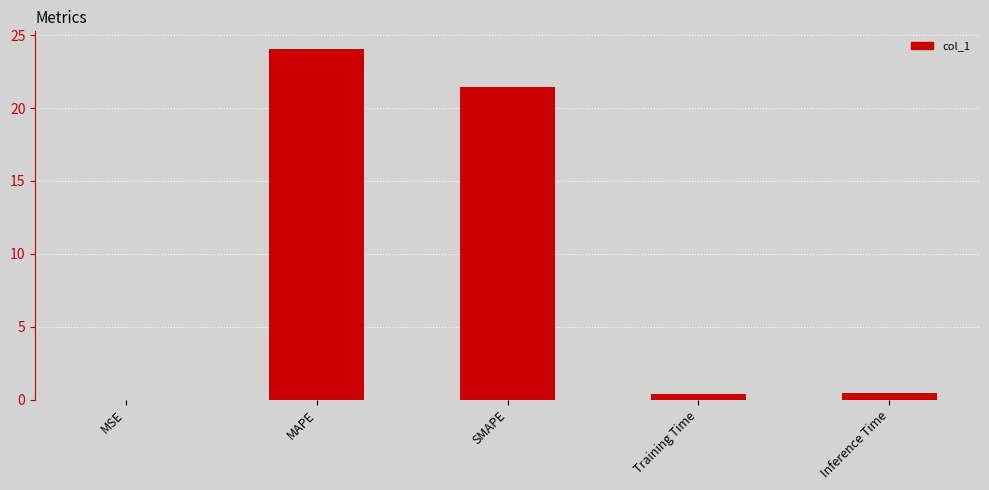

The value at SMAPE is 32.9. True or false?

False